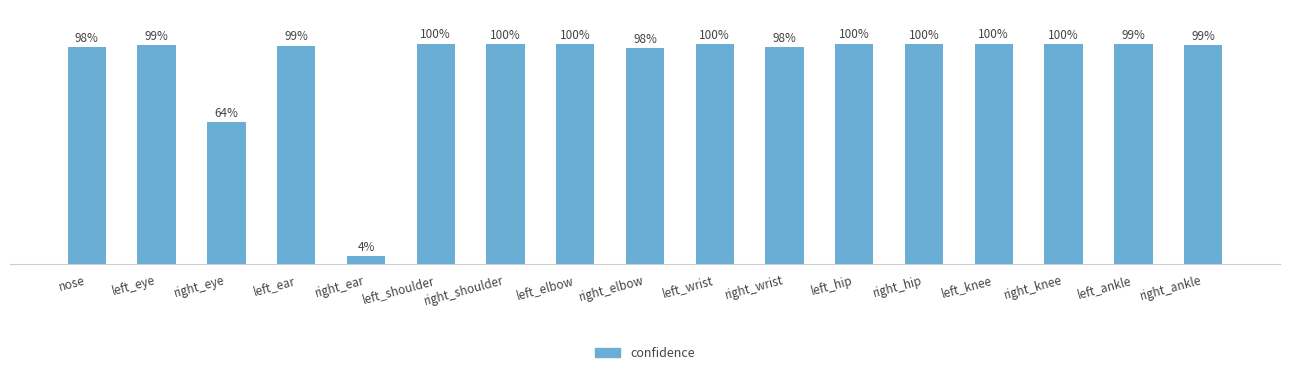

What is the average value?

0.9